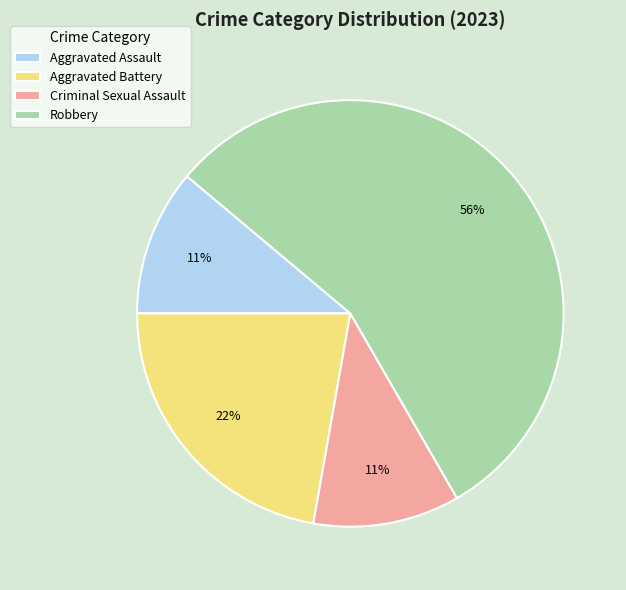

Combined, do Aggravated Battery and Criminal Sexual Assault account for over 50%?

No